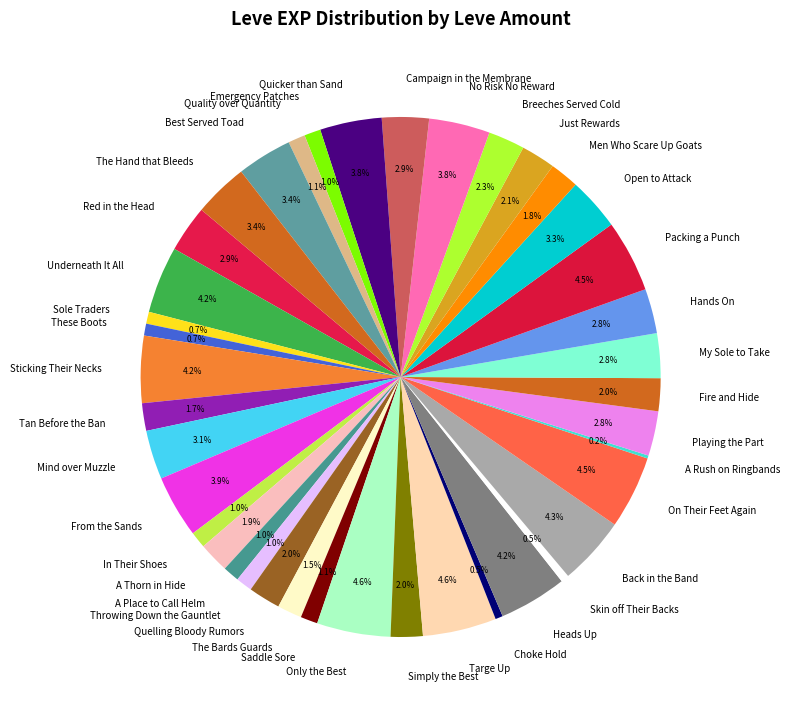

Does The Hand that Bleeds represent more than half of the total?

No